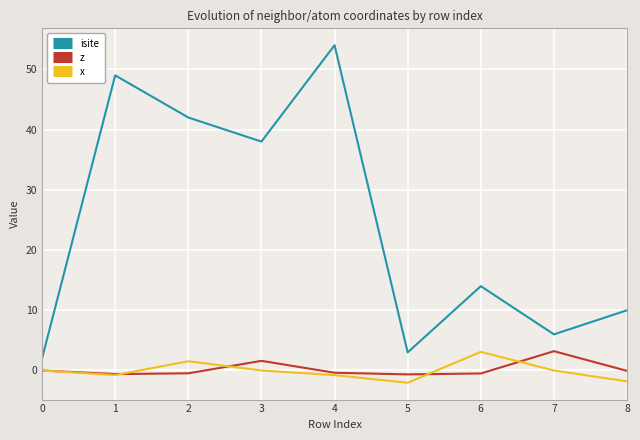

How many values in the isite series are below 14?

4